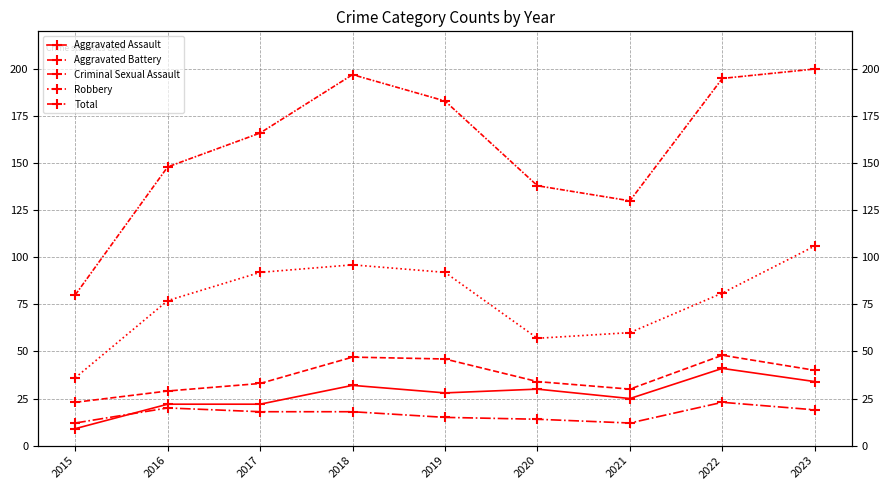

The value of Robbery at 2020 is 81. True or false?

False